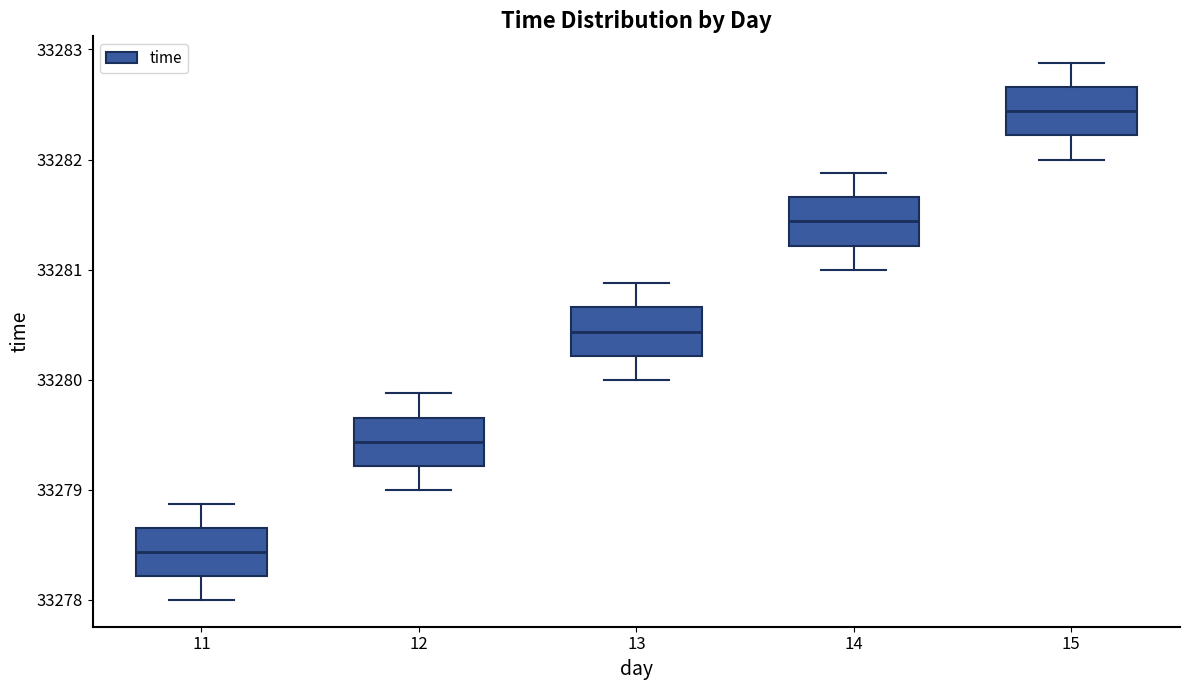

Which box's median line is the highest?

15